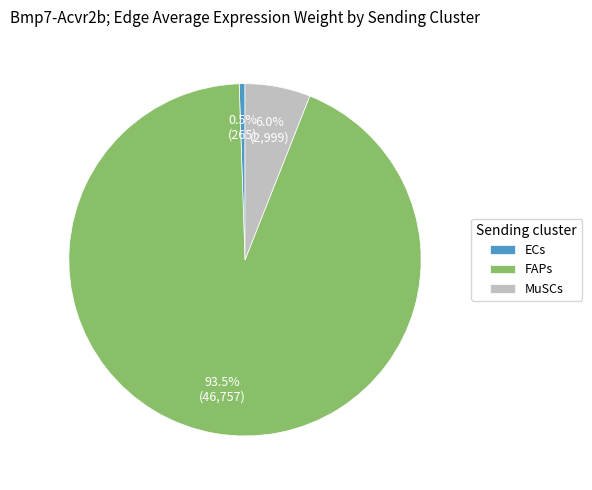

How many segments does this pie chart have?

3